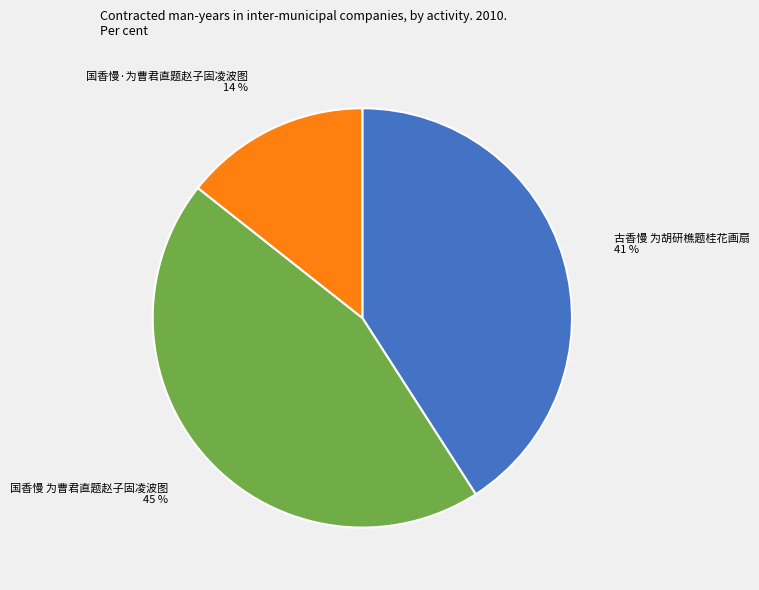

Is there a majority slice in this chart?

No